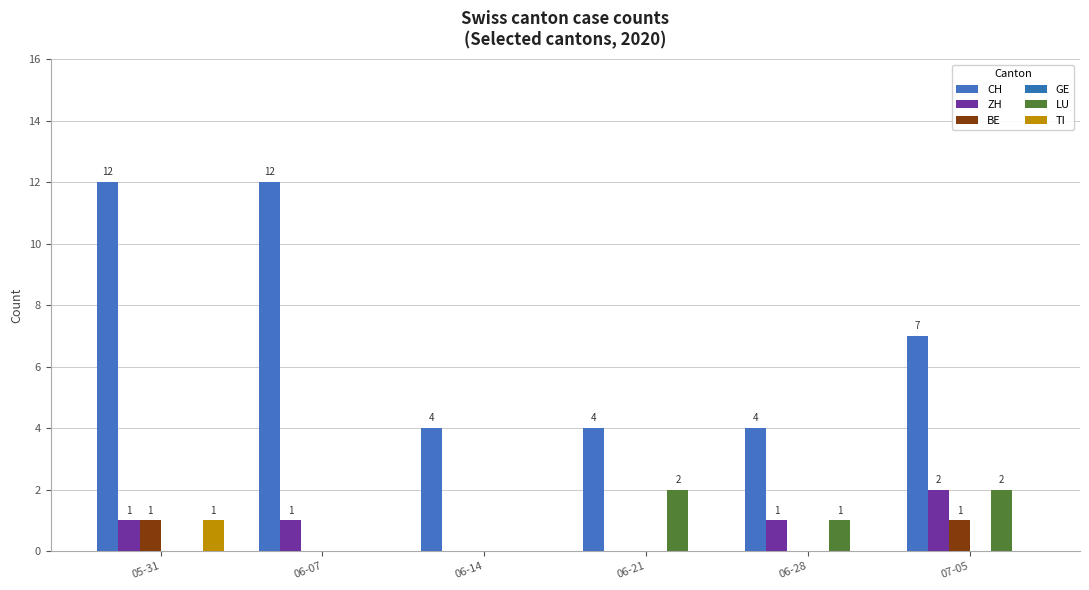

The value of LU at 06-21 is 2. True or false?

True